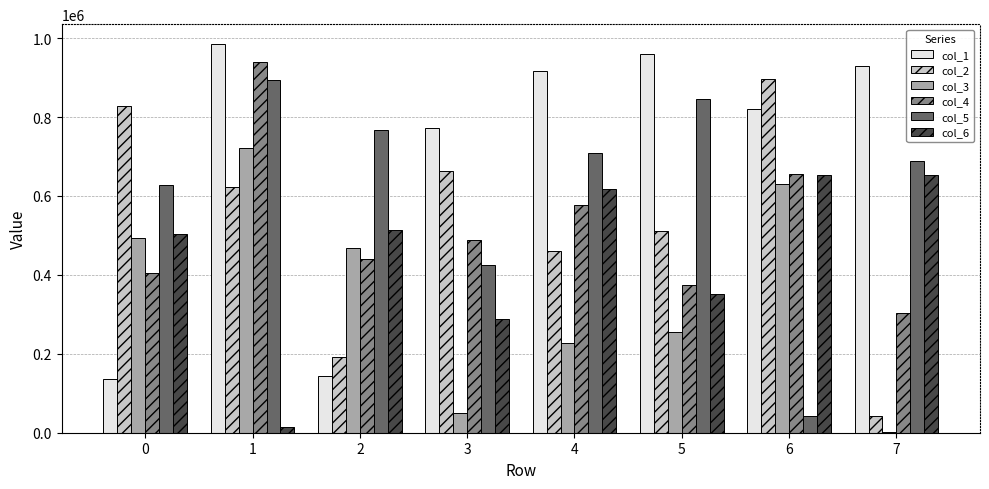

Is the value of col_1 at 6 greater than the value of col_5 at 4?

Yes